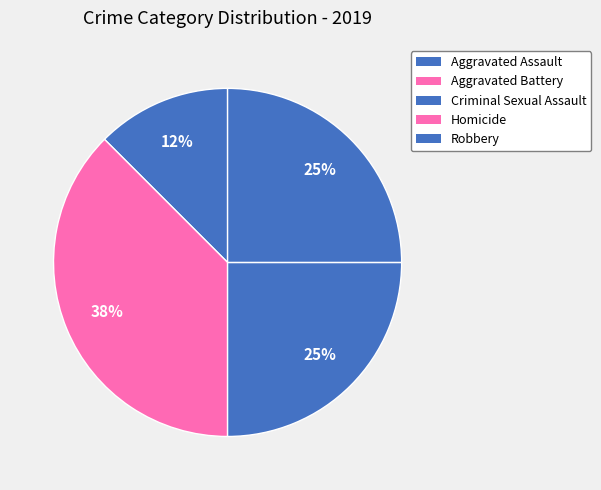

Rank the categories by value from lowest to highest.

Homicide, Aggravated Assault, Criminal Sexual Assault, Robbery, Aggravated Battery